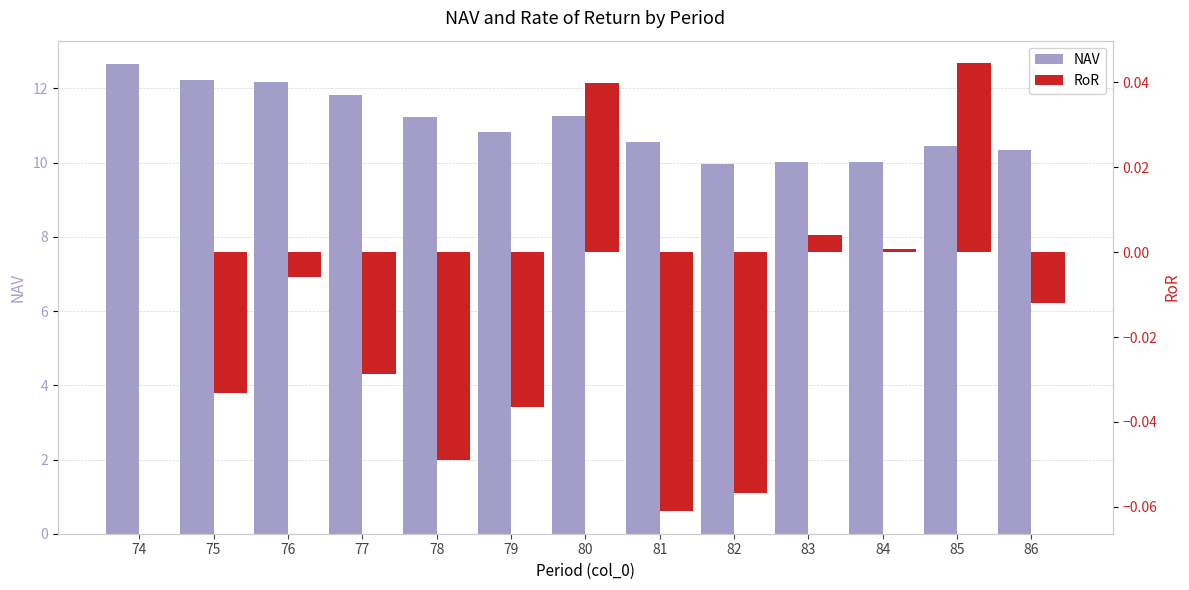

The value of NAV at 76 is 16.3. True or false?

False